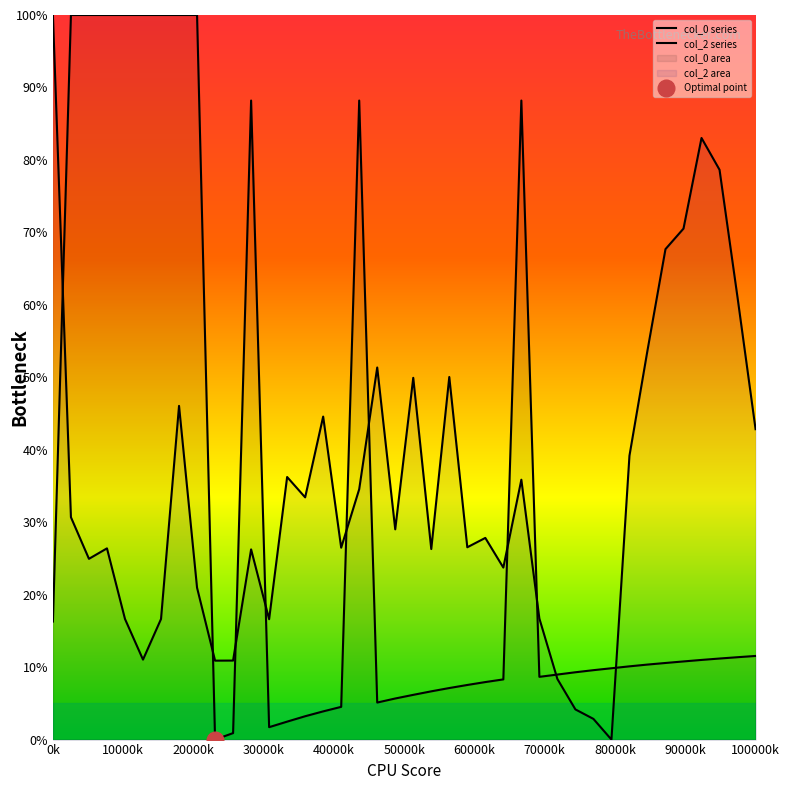

Is it true that col_0 series equals 16.3 at 0k?

True